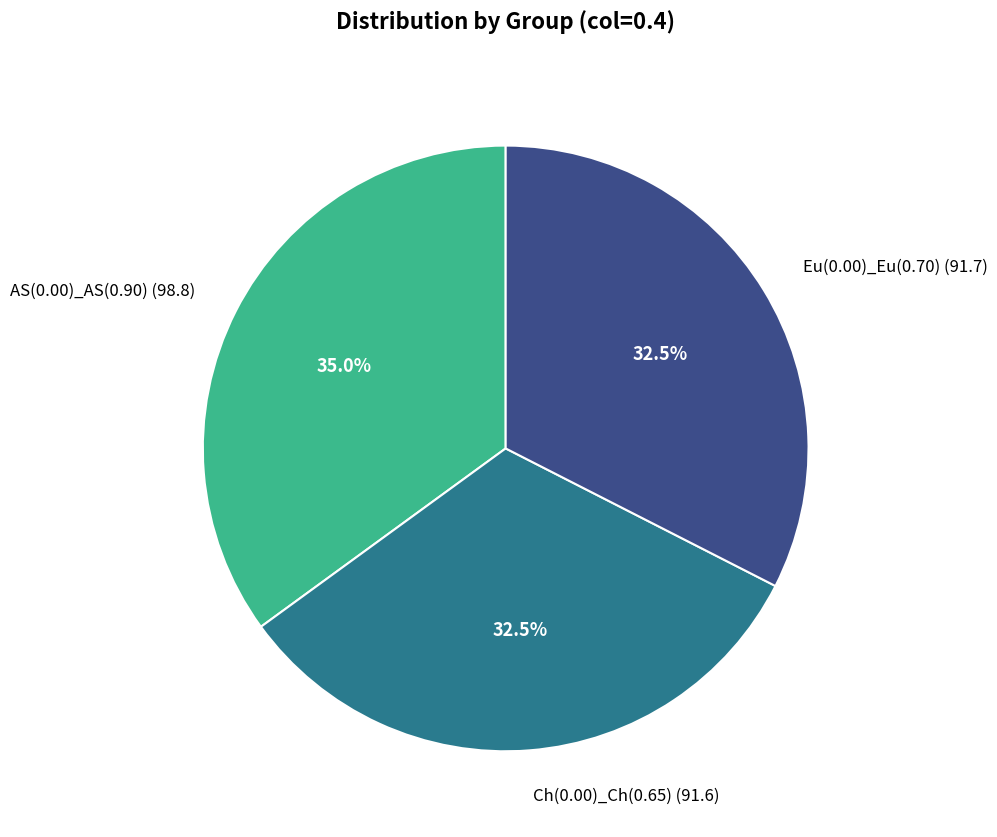

Which has a higher value, Ch(0.00)_Ch(0.65) (91.6) or AS(0.00)_AS(0.90) (98.8)?

AS(0.00)_AS(0.90) (98.8)